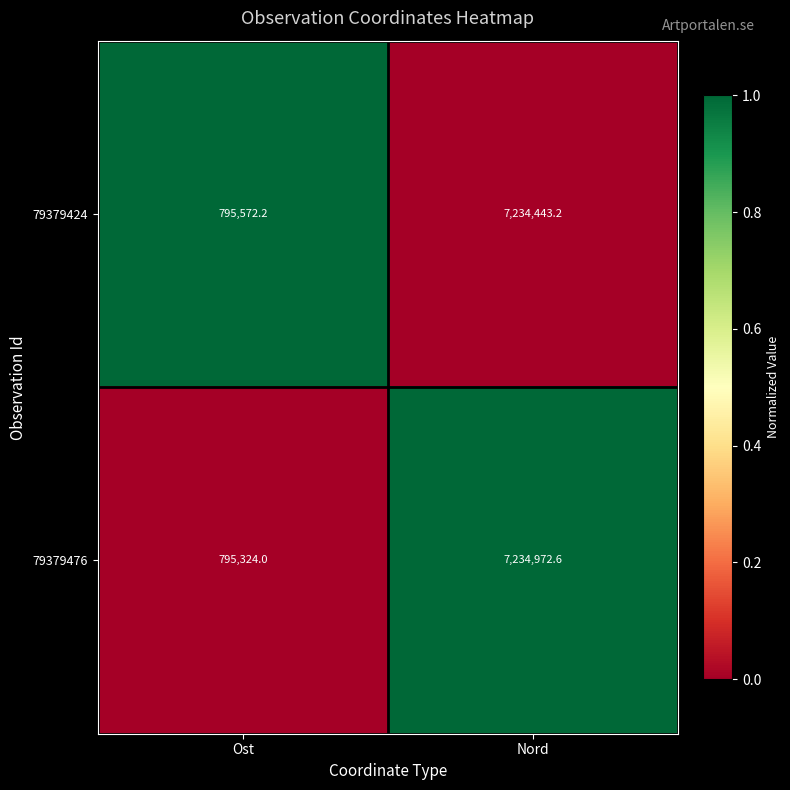

At Nord, list the series in order from smallest to largest.

79379424, 79379476